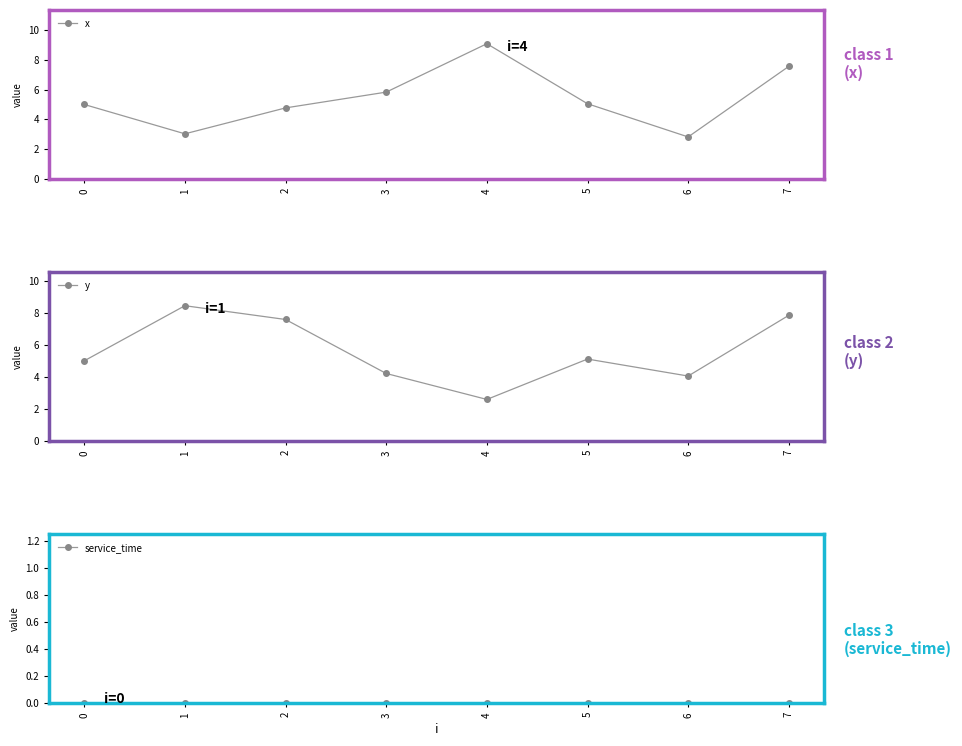

In y, how many points are lower than both neighbors (excluding endpoints)?

2